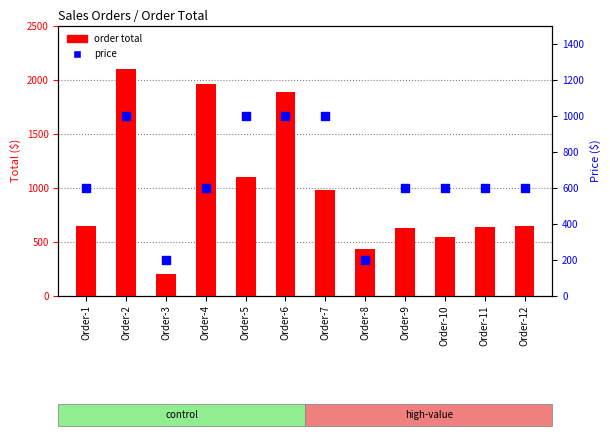

Which series reaches the minimum Y coordinate?

order total